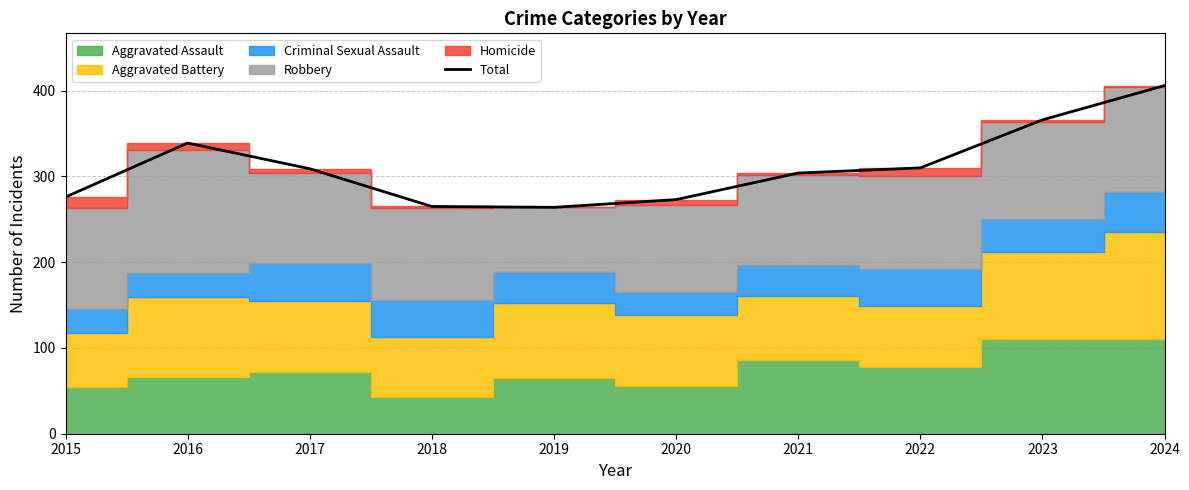

What is the sum of all values?

3112